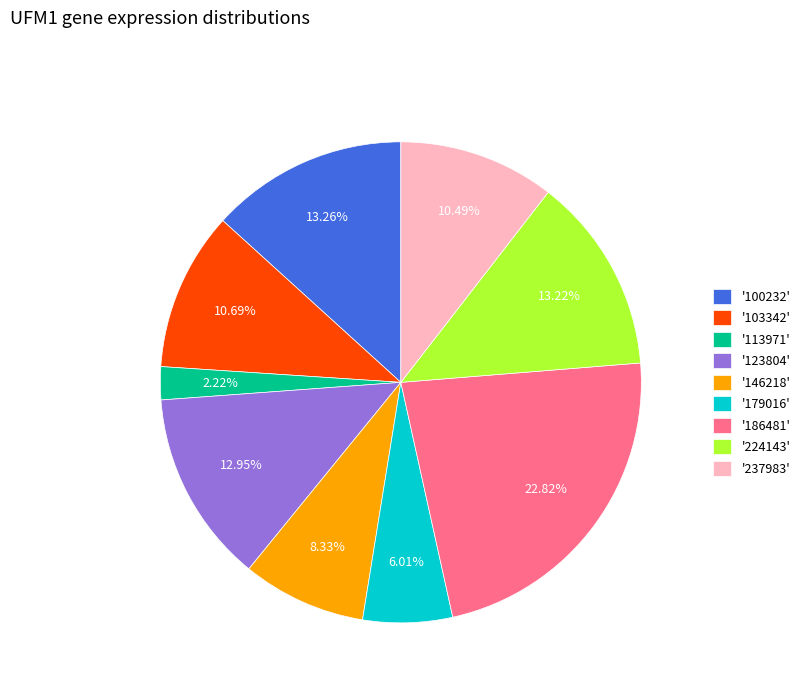

Is there any slice that represents more than half of the pie?

No